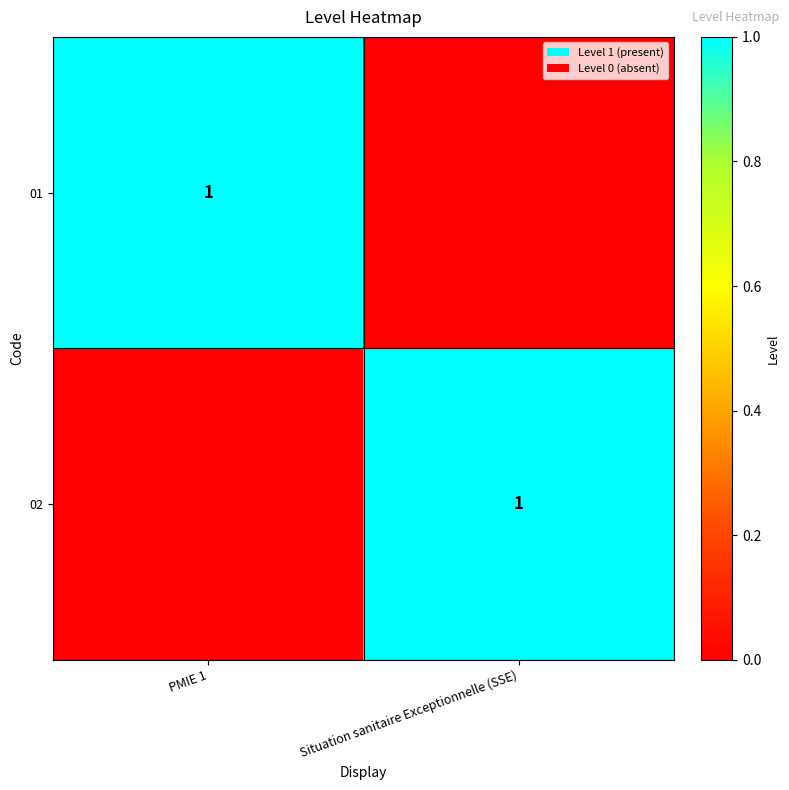

The value of 02 at Situation sanitaire Exceptionnelle (SSE) is 1. True or false?

True